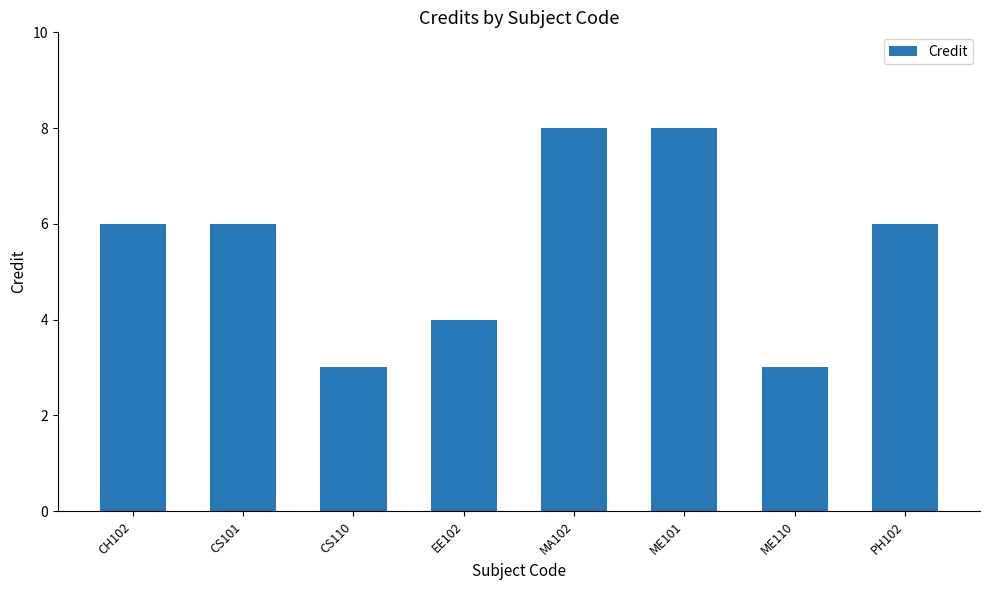

What is the label of the 5th bar from the left?

MA102